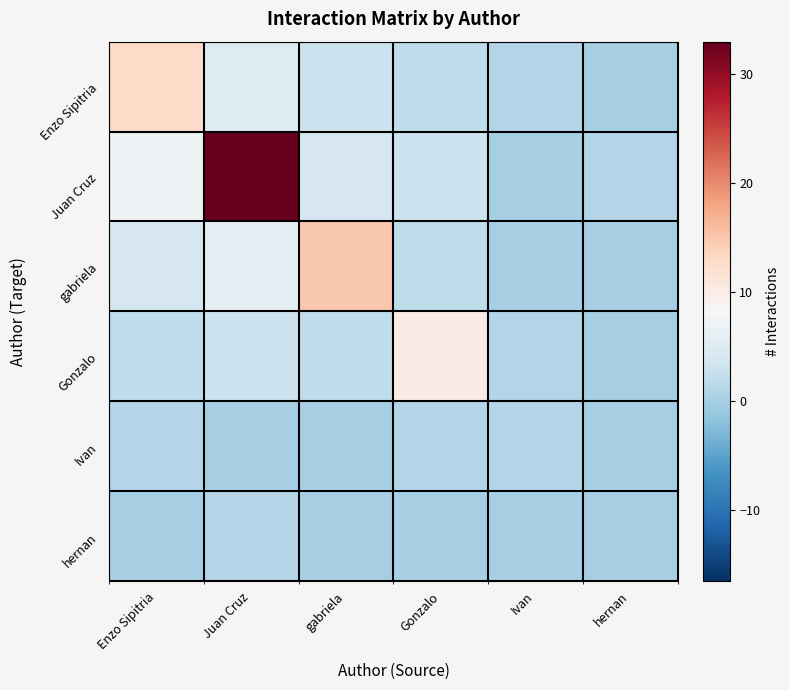

At how many categories does at least one series exceed 2?

4